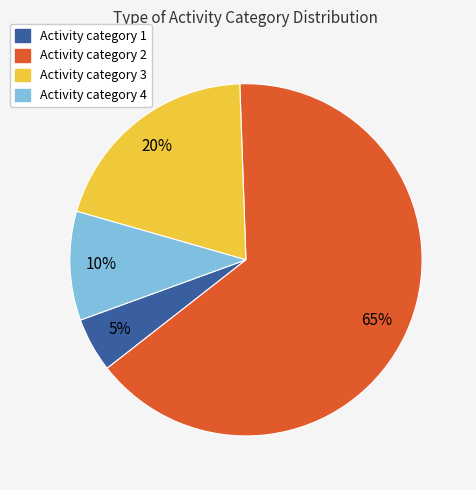

To the nearest percent, what is the average slice percentage?

25%